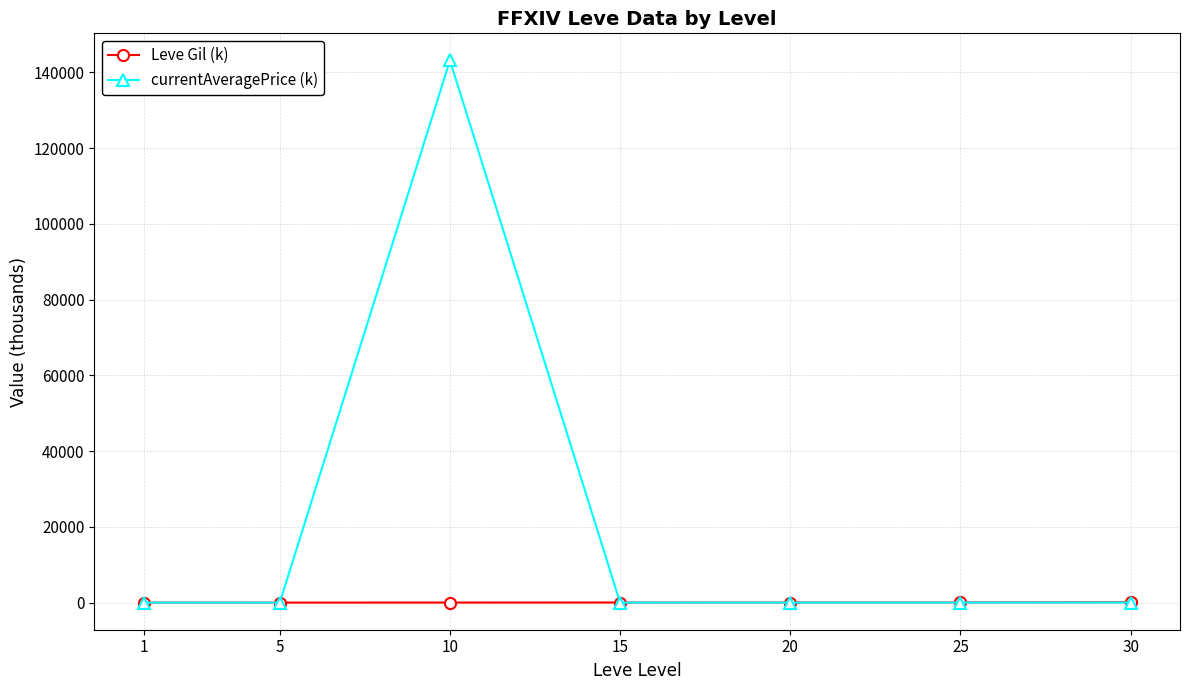

Which series has the widest spread of values?

currentAveragePrice (k)